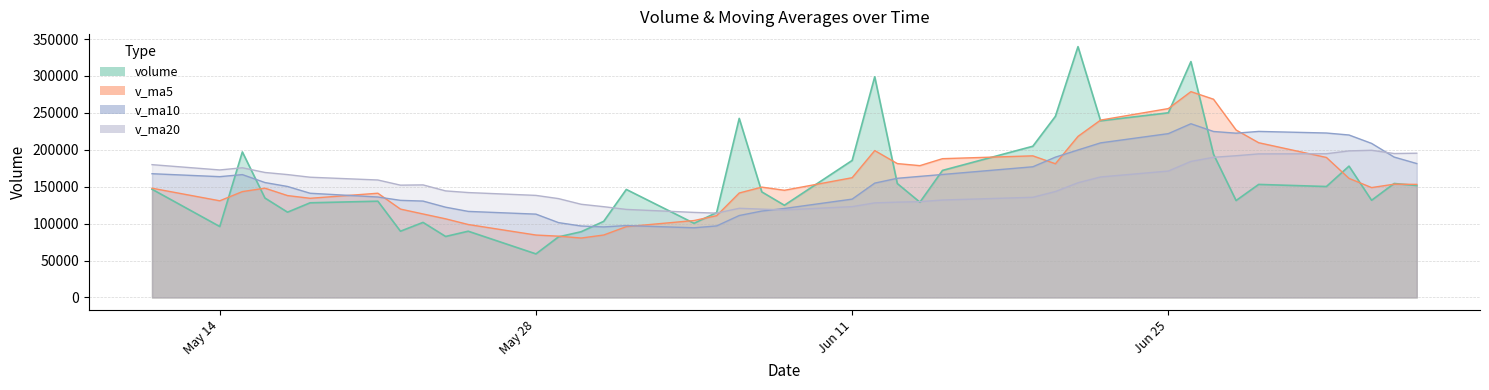

Does the chart have visible grid lines?

Yes